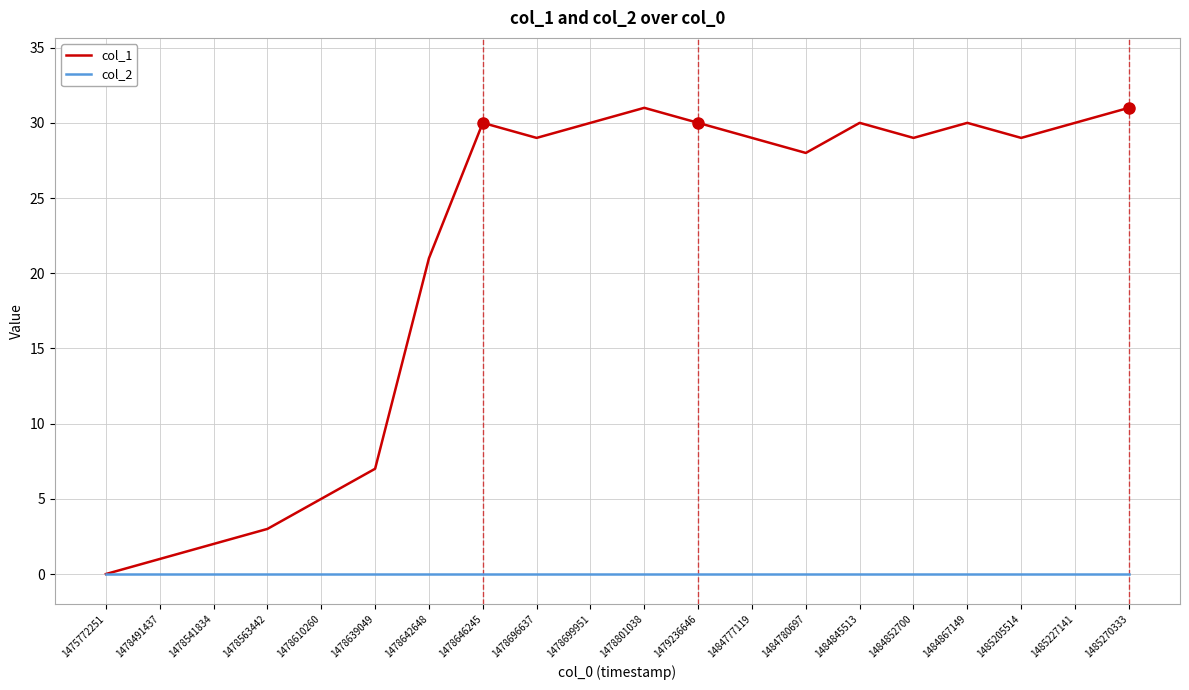

Which series has the widest spread of values?

col_1